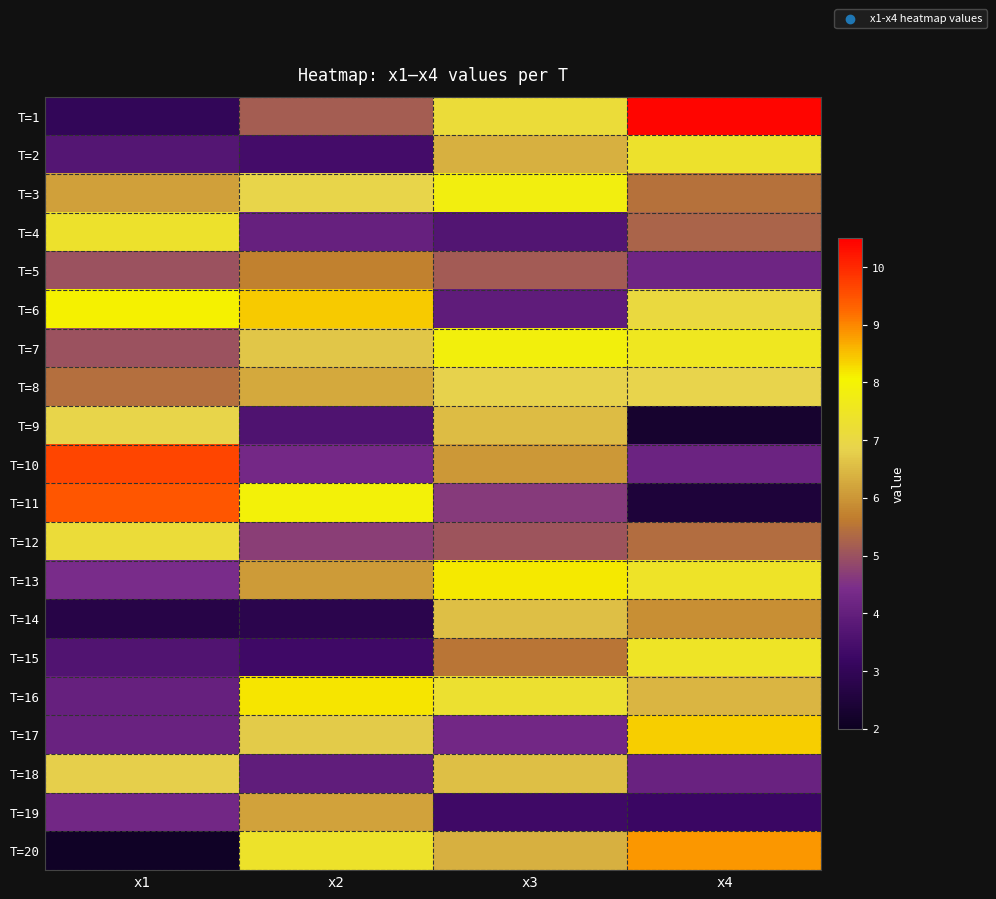

What is the difference between the highest and lowest values at x4?

8.1